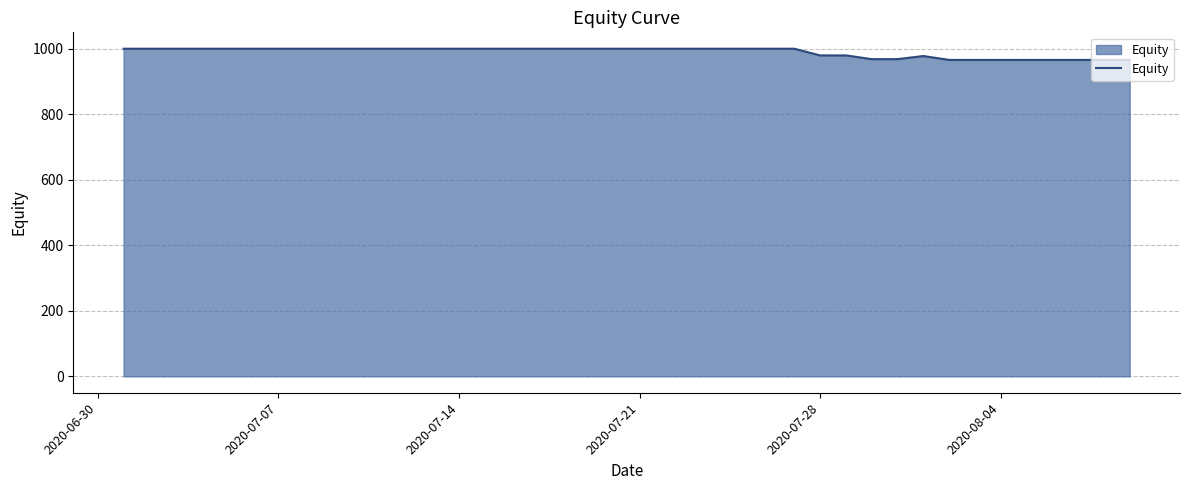

What is the smallest value displayed?

965.8